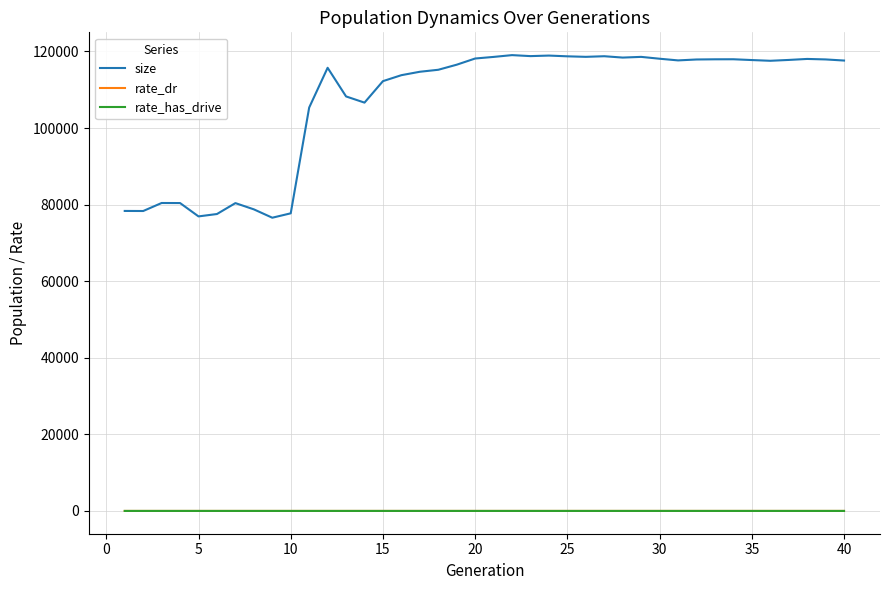

True or false: size has more than 2 interior local peaks.

True